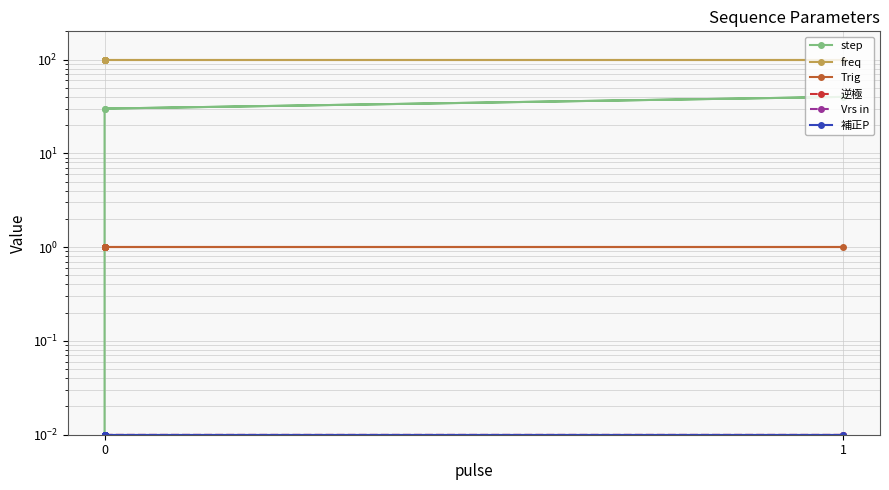

What are all the series names shown in the legend?

step, freq, Trig, 逆極, Vrs in, 補正P